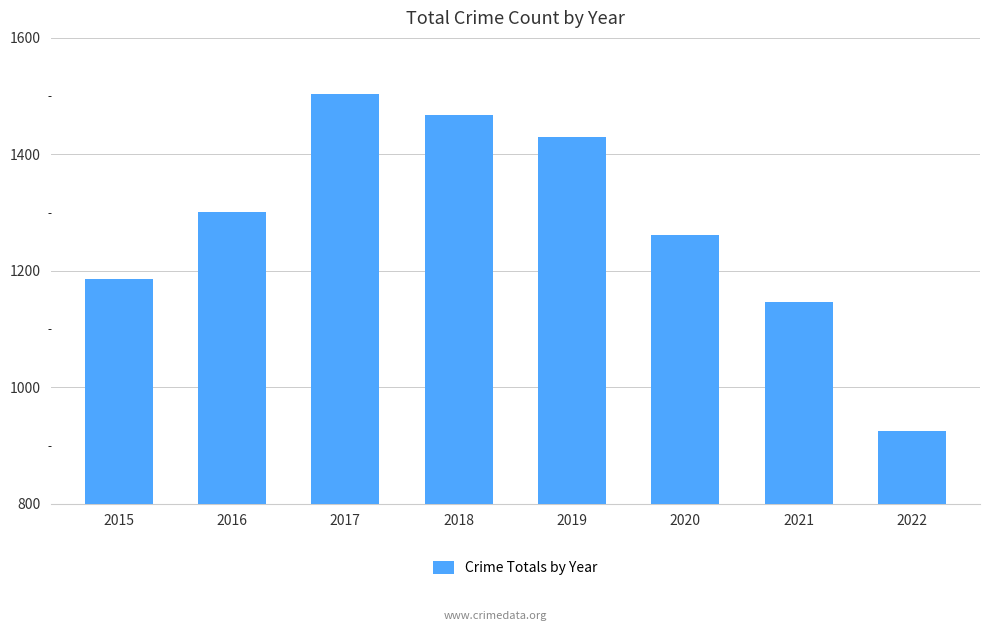

What is the ratio of the value at 2019 to the value at 2018?

1.0